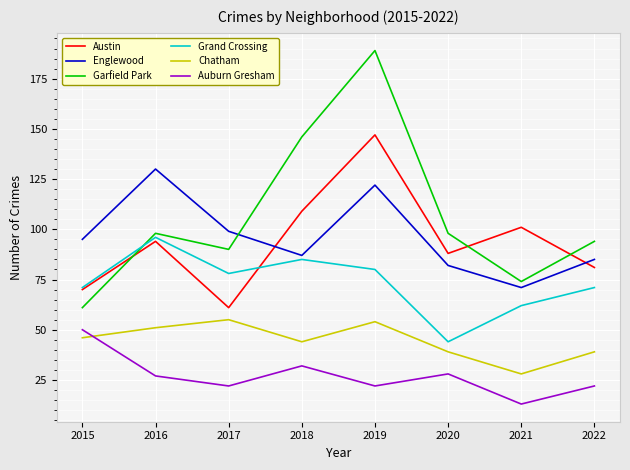

Which series has the widest spread of values?

Garfield Park